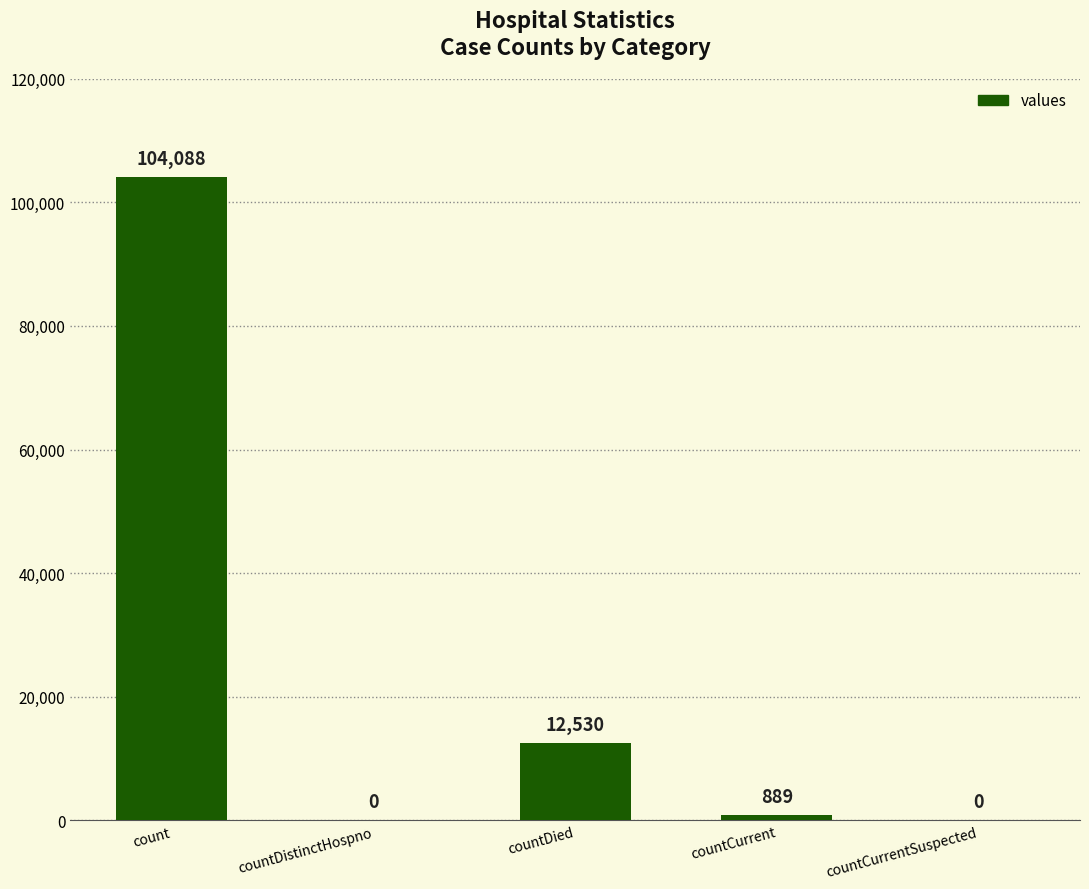

What is the sum of all values?

117507